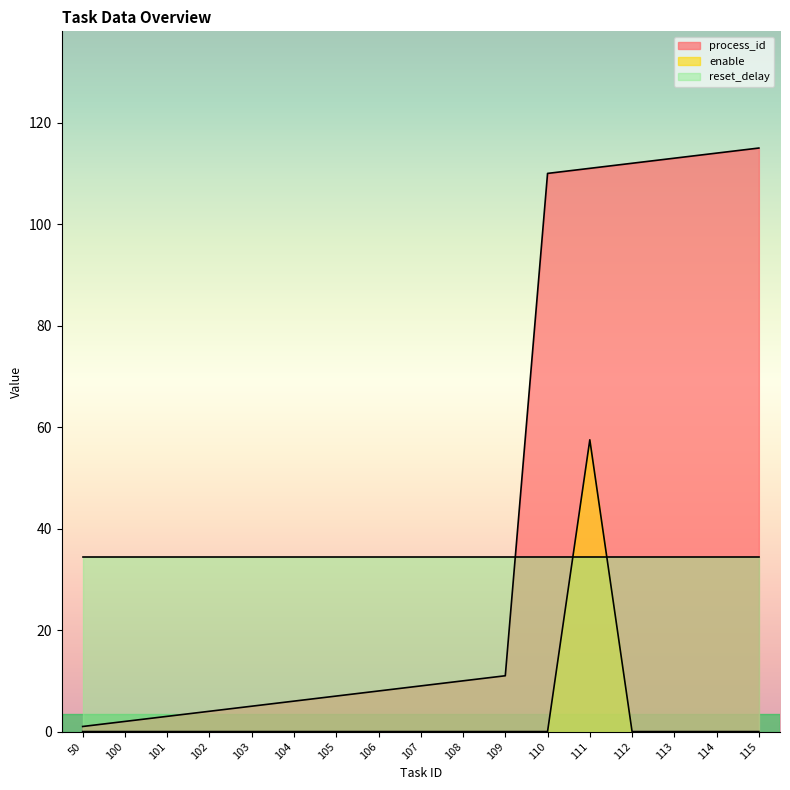

At 108, list the series in order from smallest to largest.

enable, process_id, reset_delay